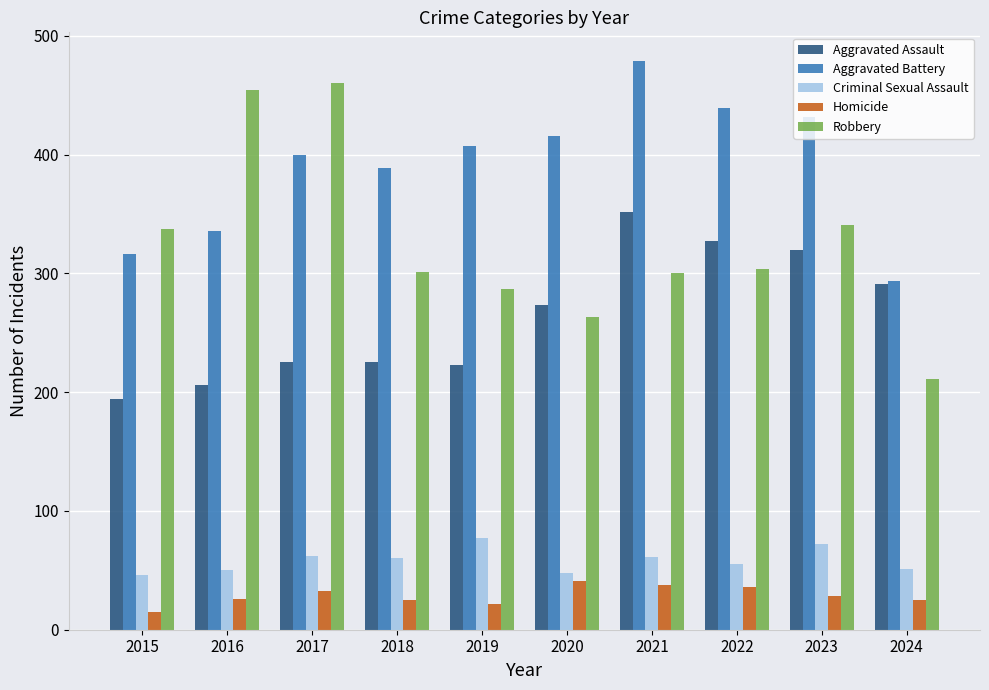

What is the maximum value shown in the chart?

479